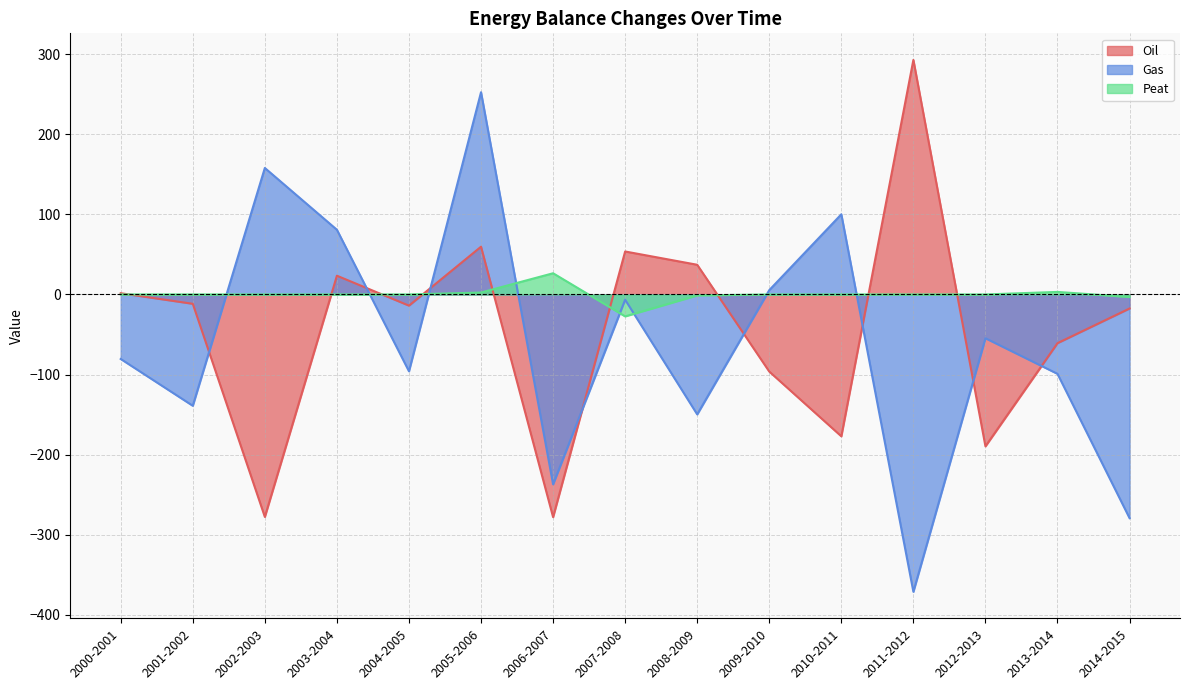

What is the label of the 5th point from the right?

2010-2011